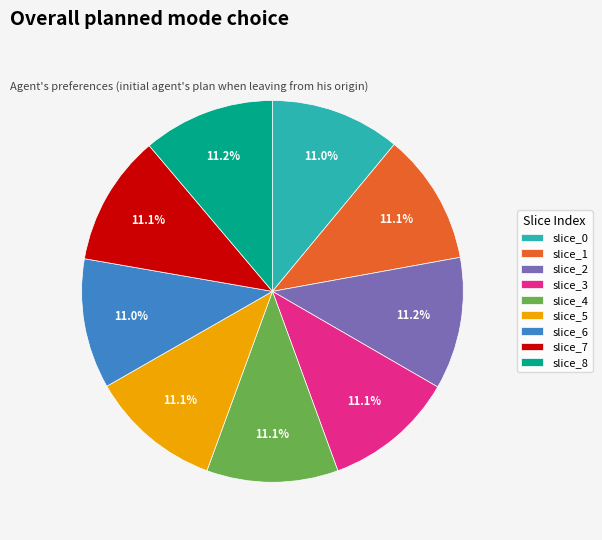

Combined, what portion of the pie is slice_8 and slice_5?

22.3%